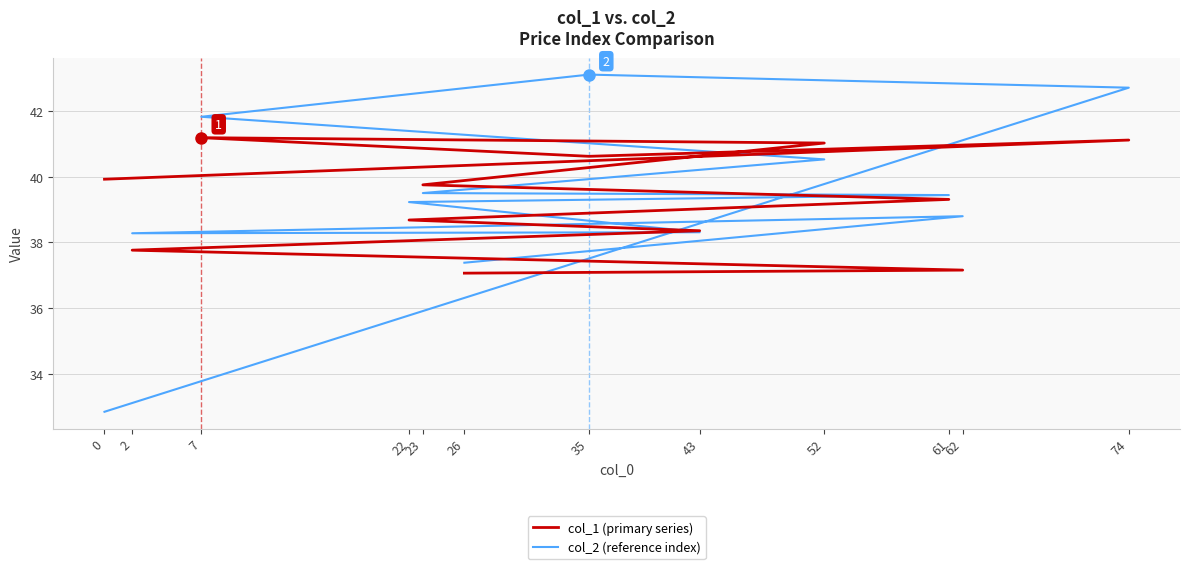

In col_1 (primary series), how many points are higher than both neighbors (excluding endpoints)?

2